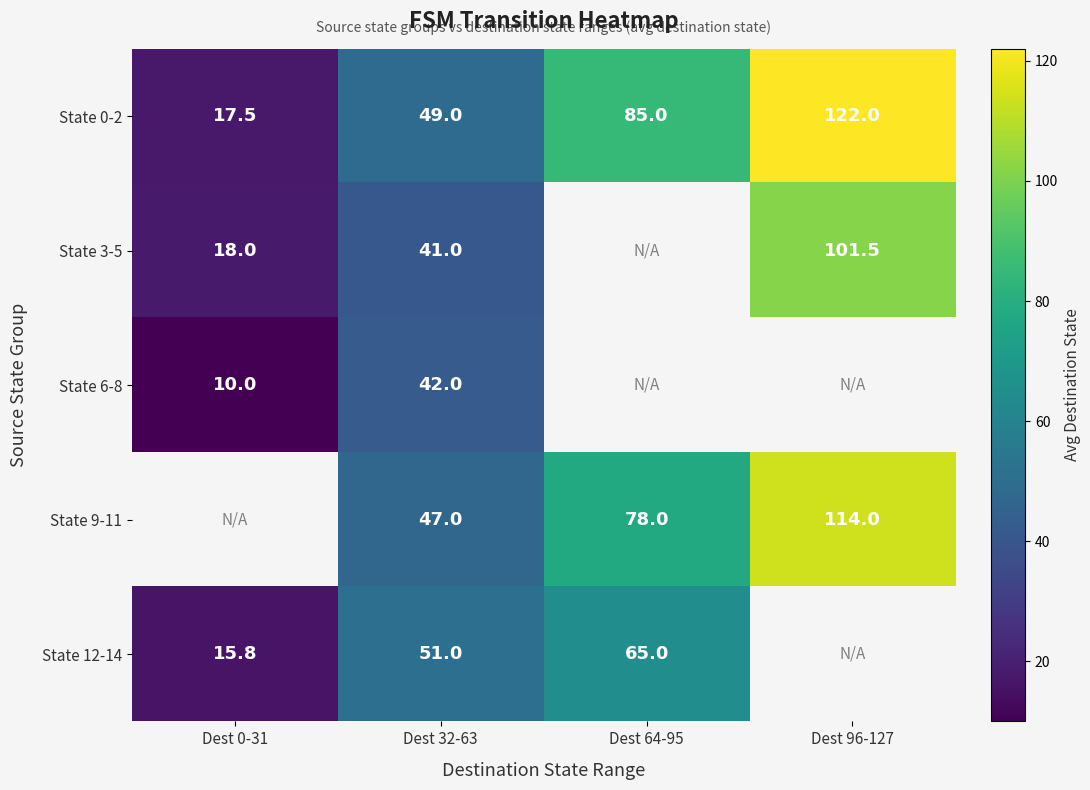

What is the smallest value displayed?

10.0